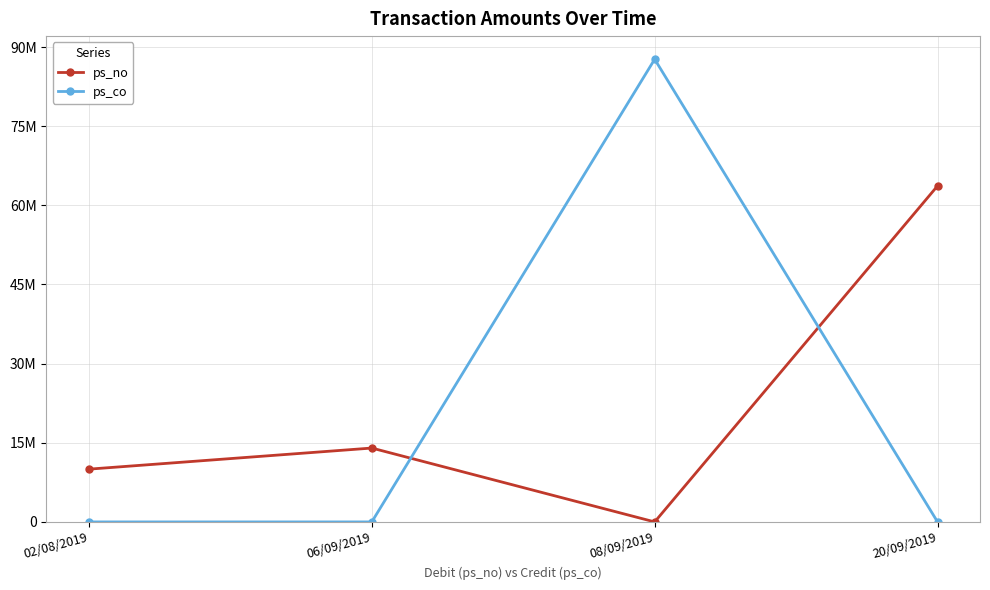

What are all the series names shown in the legend?

ps_no, ps_co